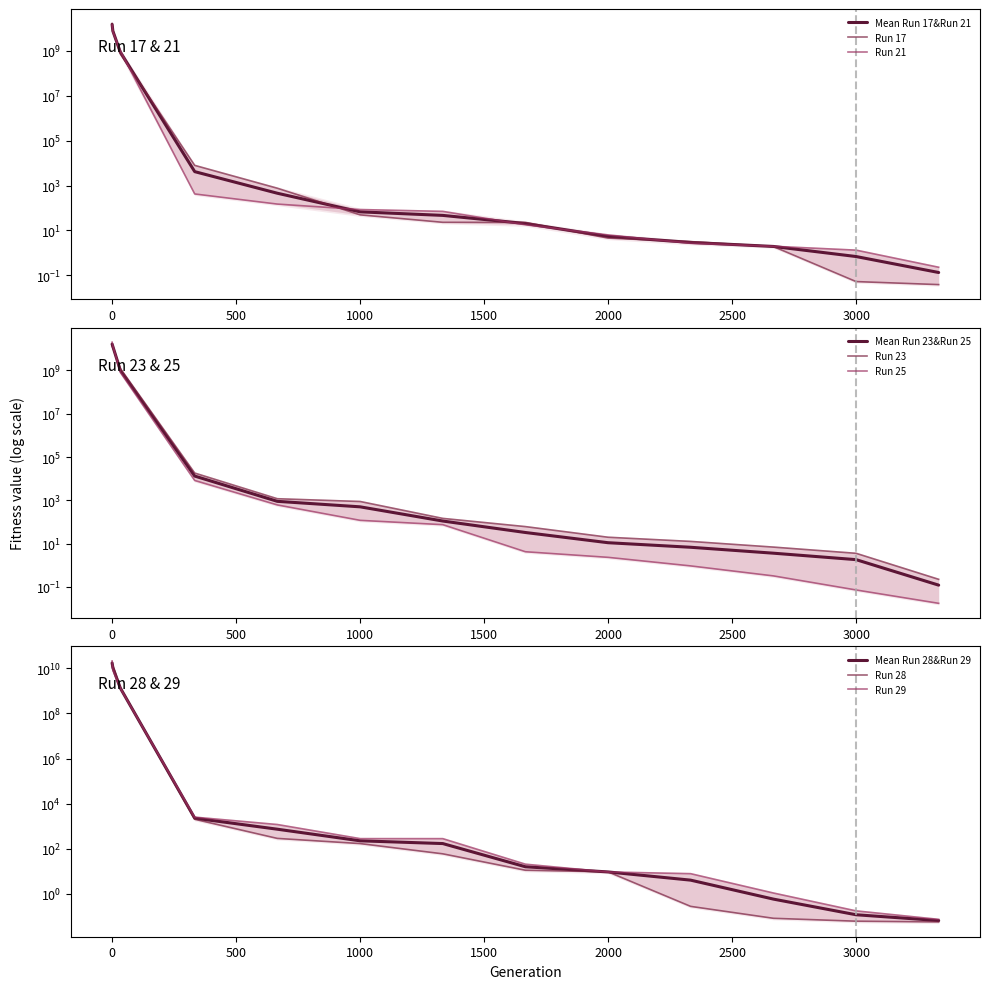

Is the value of Run 21 at 333 greater than the value of Run 25 at 1666?

Yes